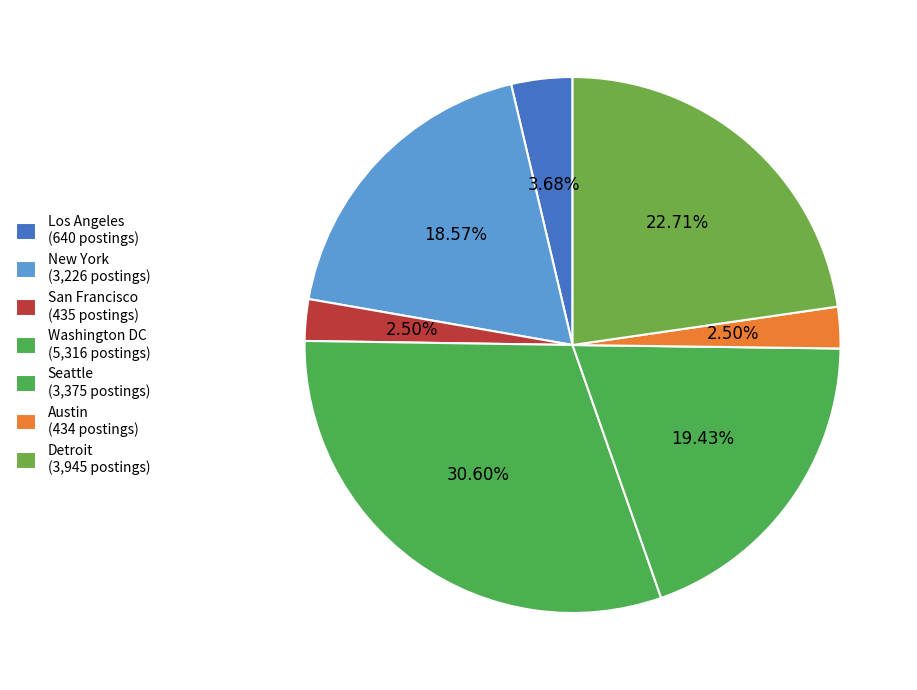

The Seattle slice represents 29% of the pie. True or false?

False